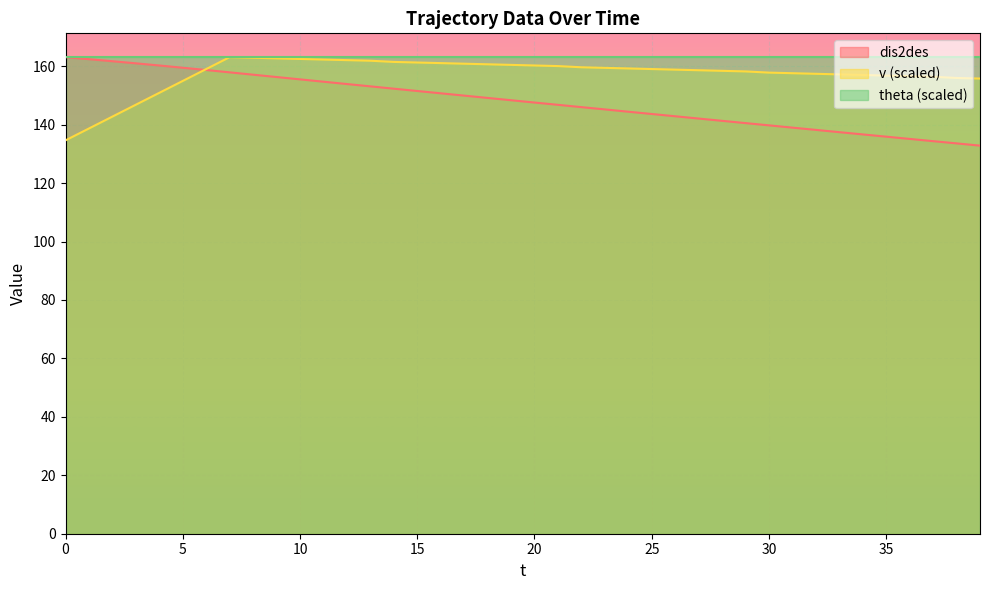

List the series in order of their overall mean, highest first.

theta (scaled), v (scaled), dis2des